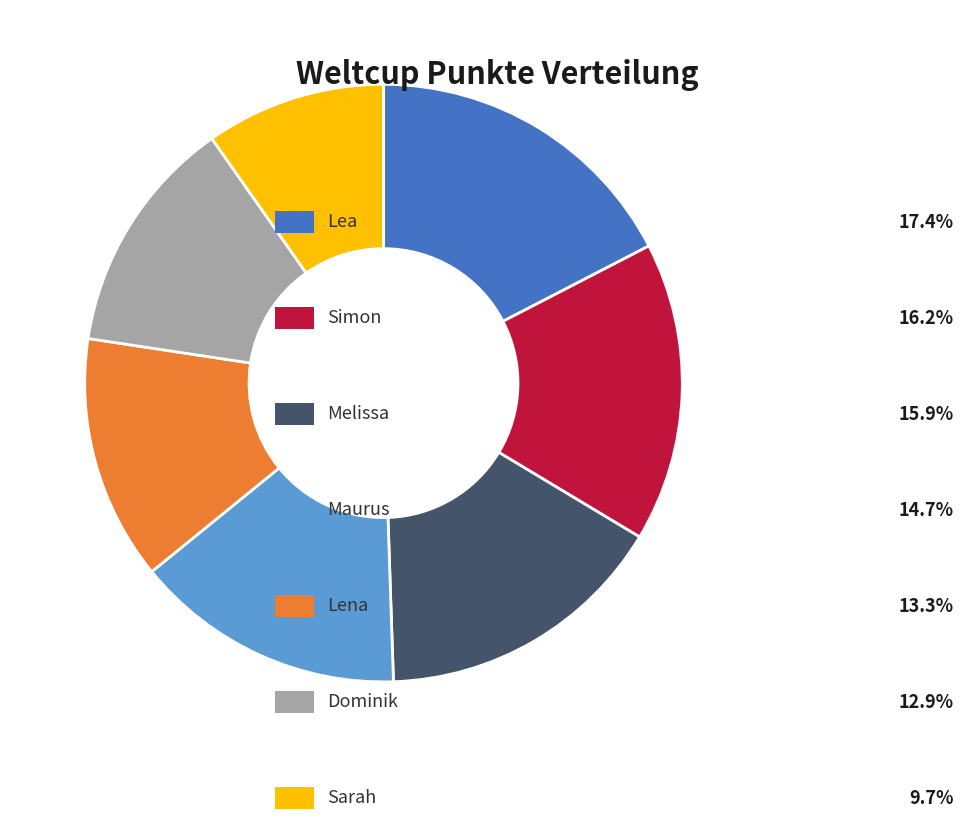

Is there a majority slice in this chart?

No